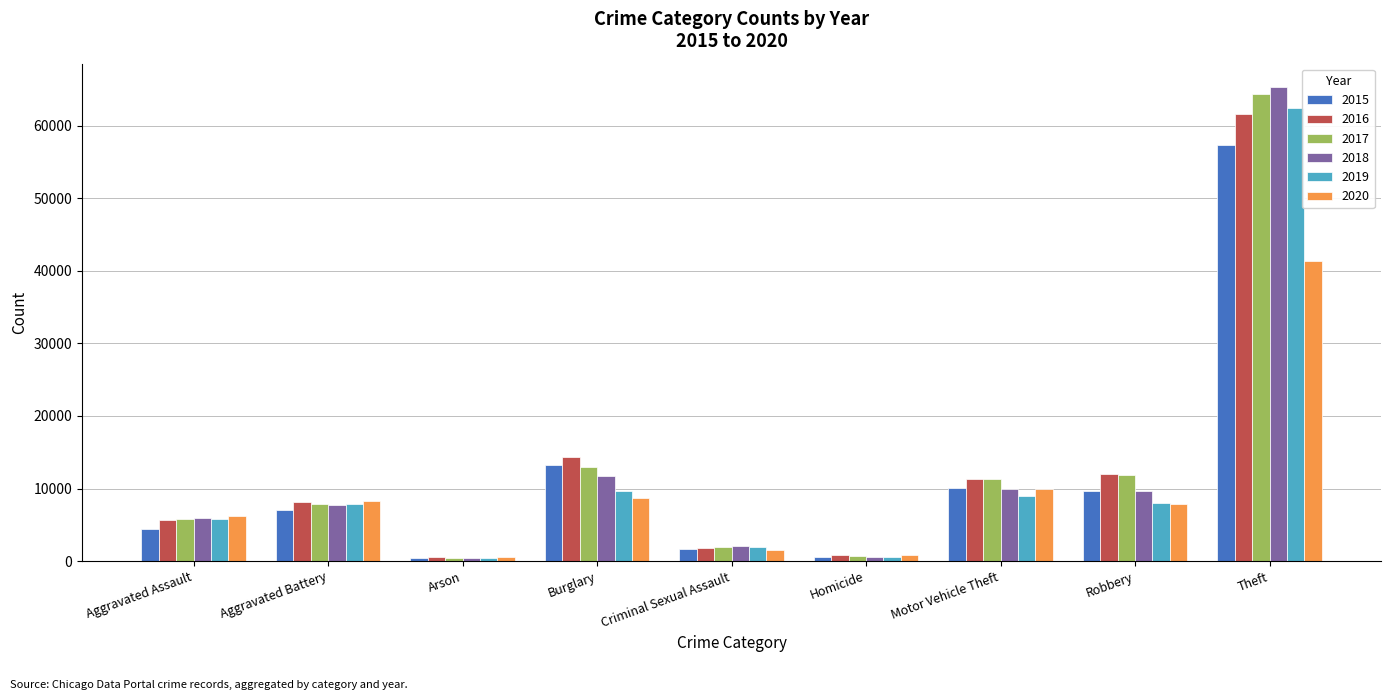

Are the bars horizontal?

No